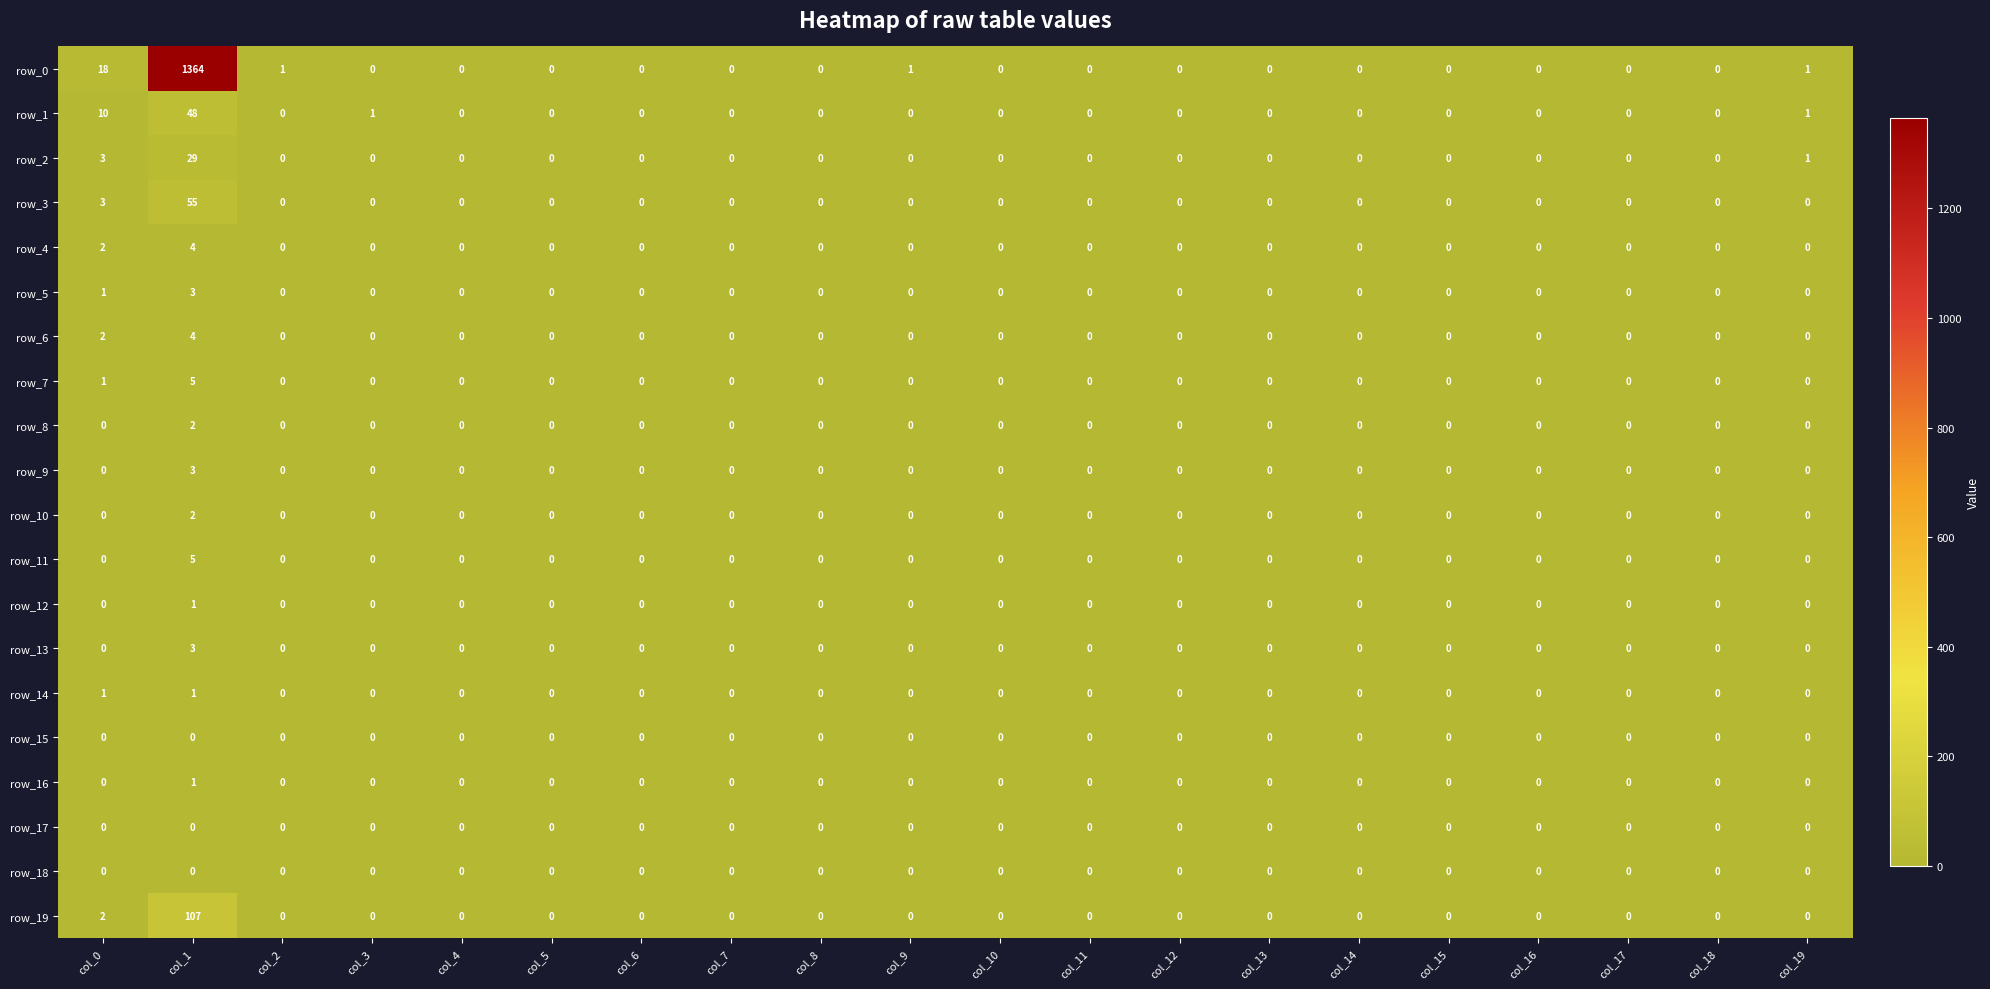

Which category has the highest value across all series?

col_1